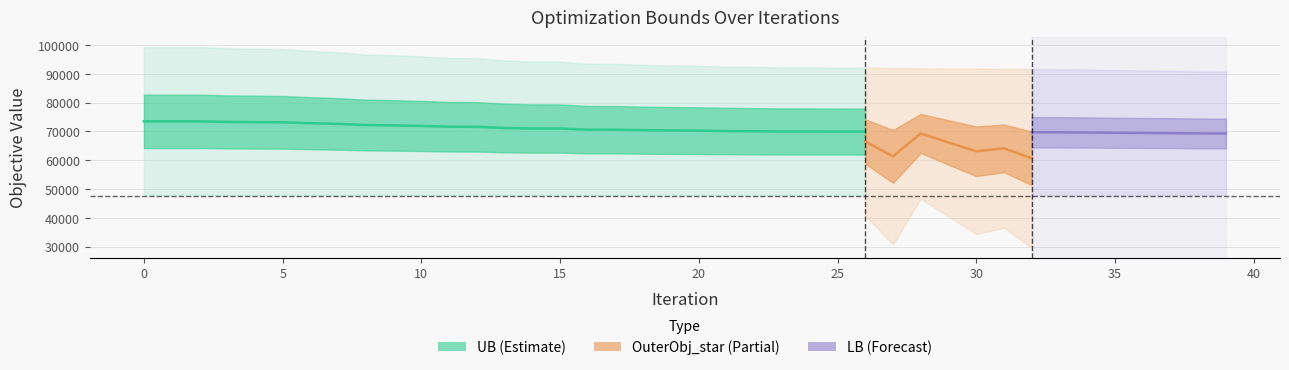

What is the maximum value shown in the chart?

99255